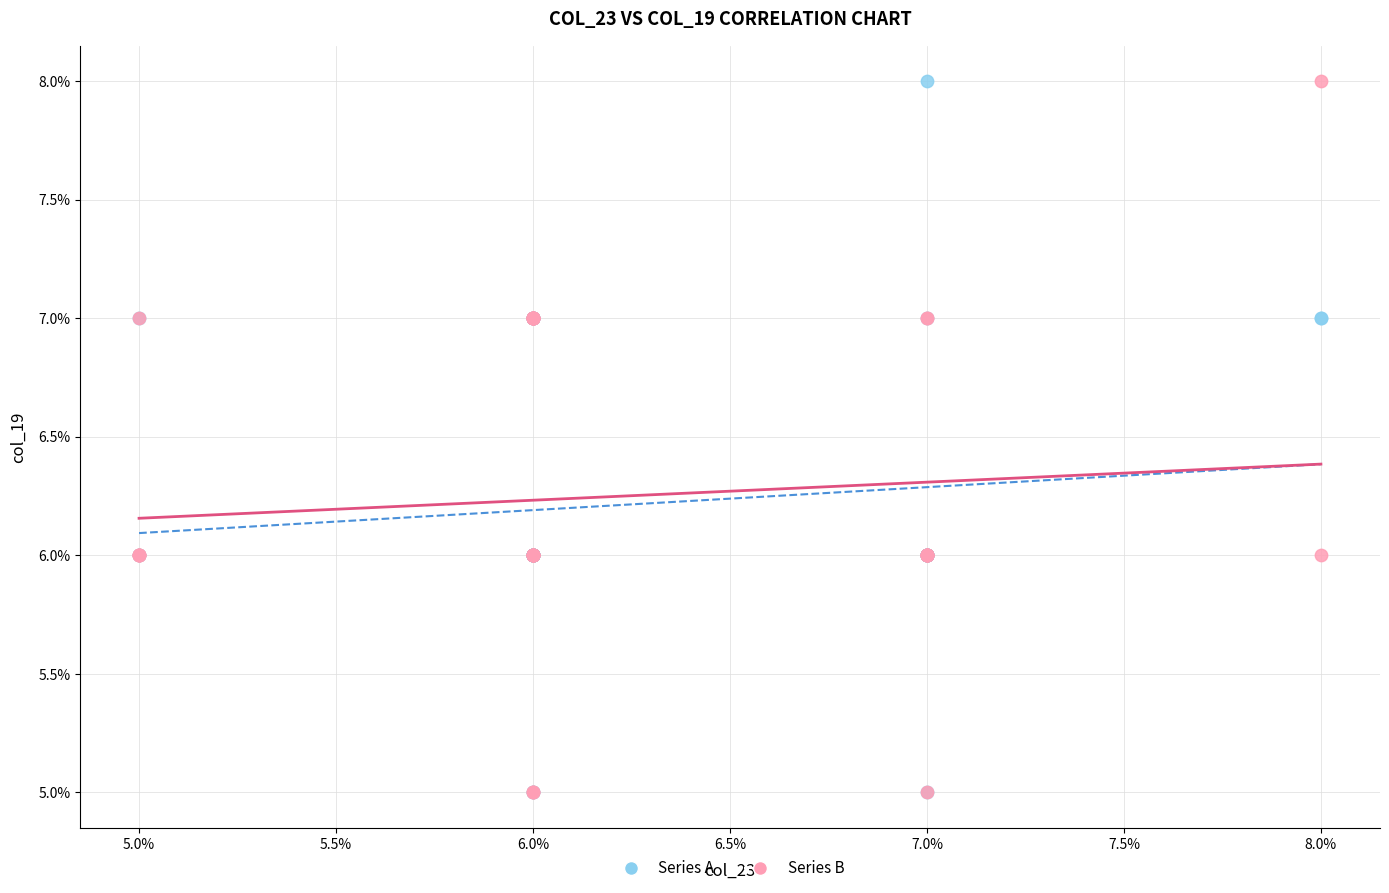

What are all the series names shown in the legend?

Series A, Series B